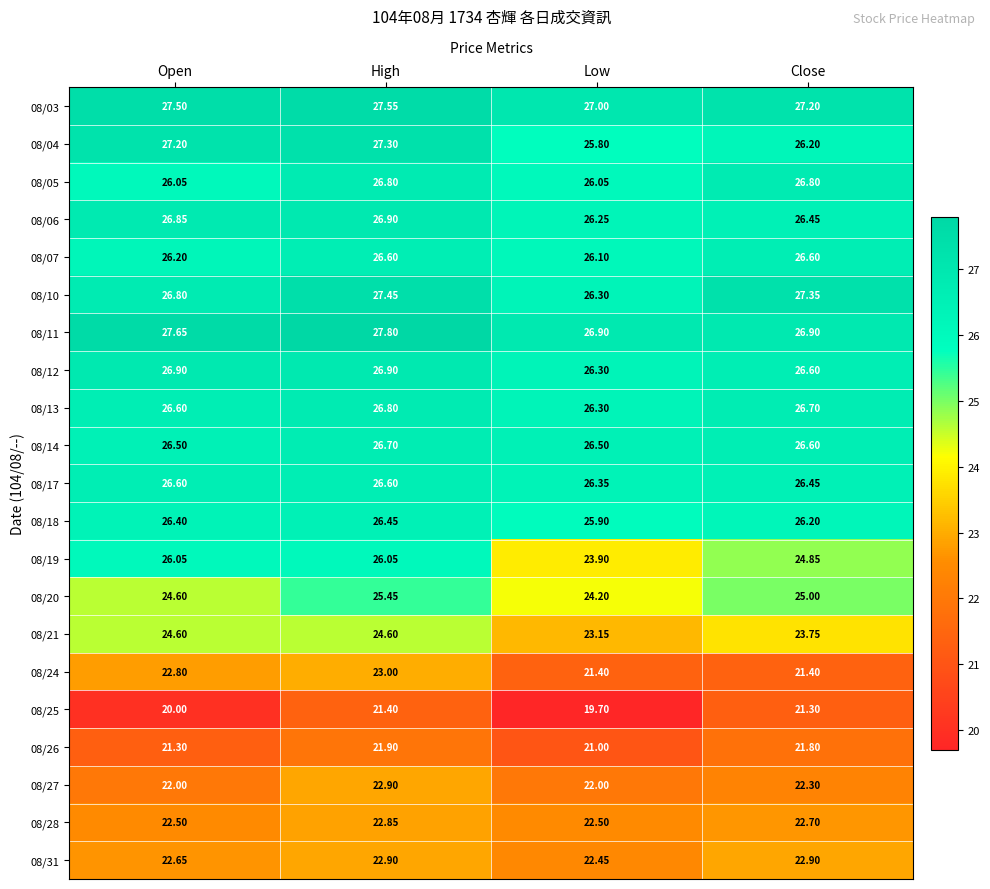

Rank the categories by 08/25 value from highest to lowest.

High, Close, Open, Low